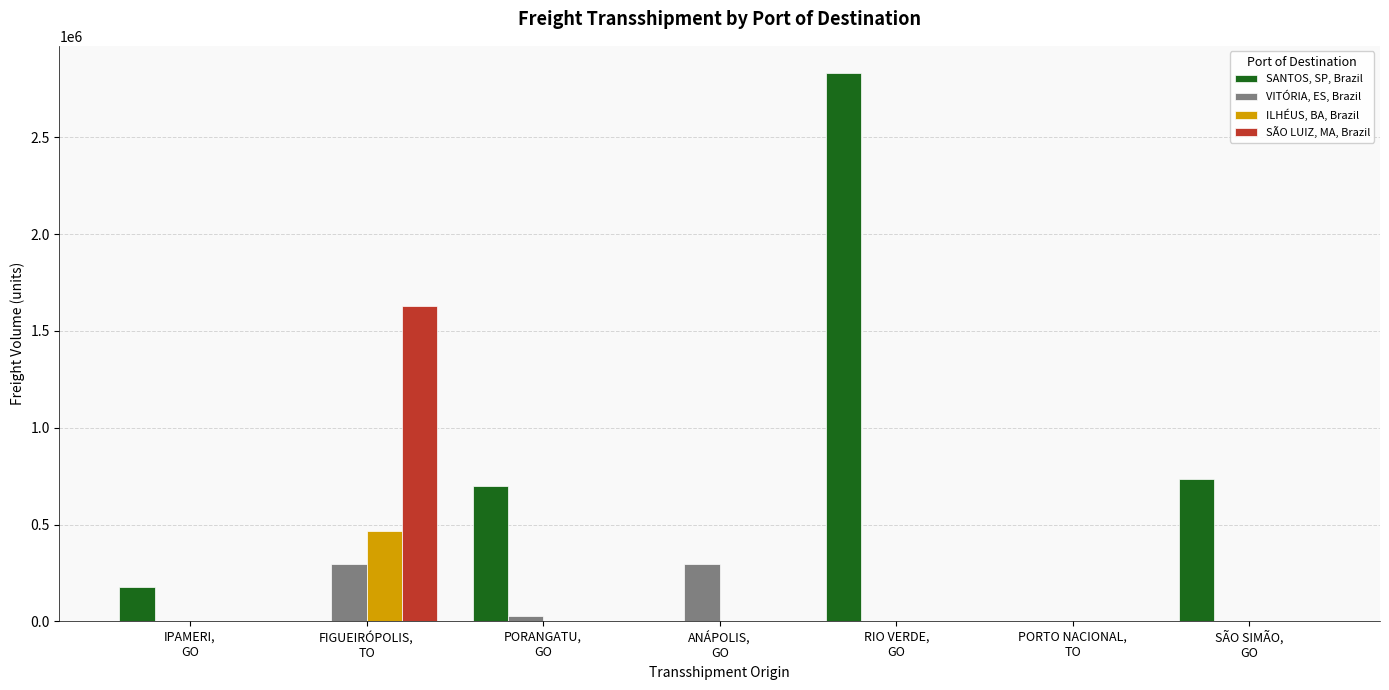

What is the greatest value displayed?

2831204.3